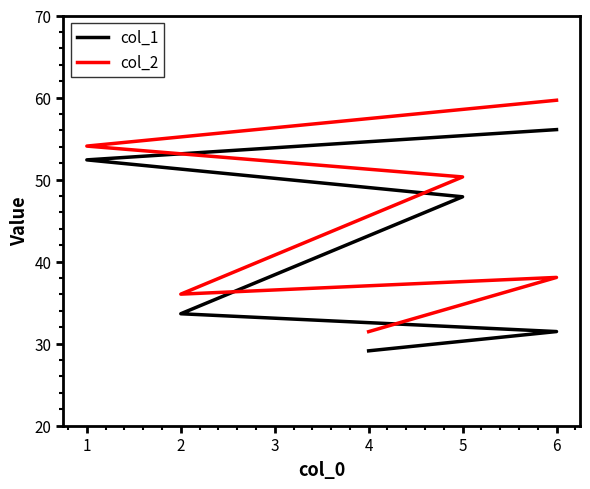

Which series has the largest total across all categories?

col_2